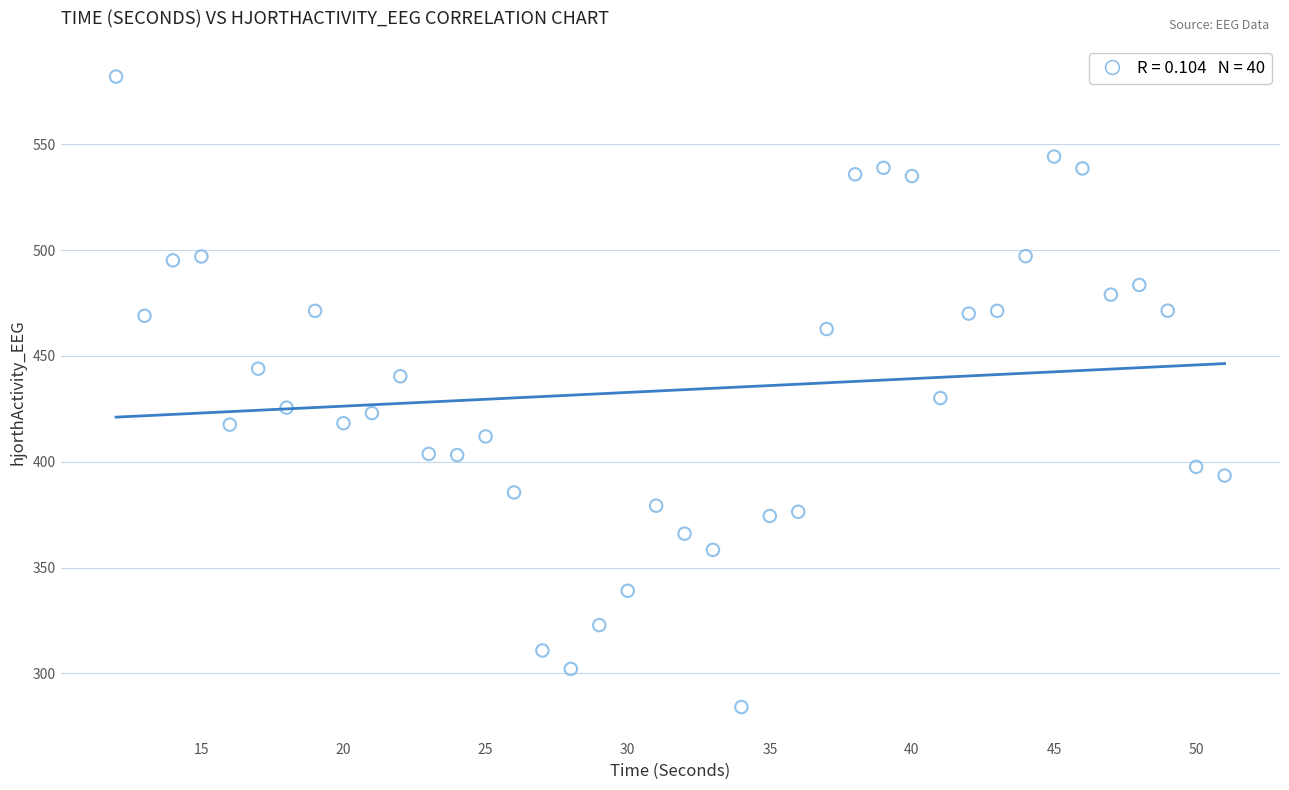

What is the range of Y values (max minus min)?

297.9